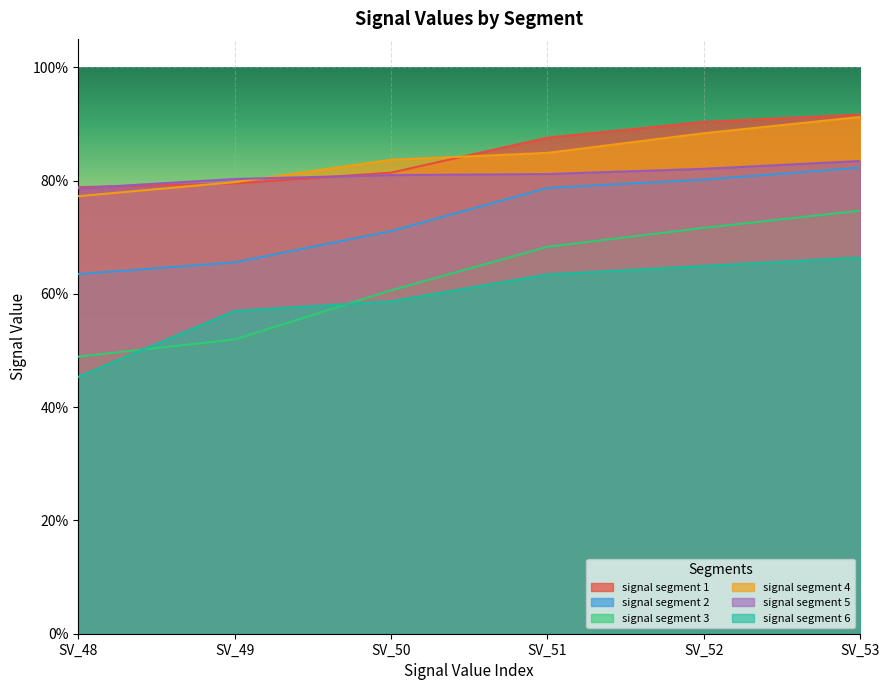

What is the sum of the signal segment 6 values at SV_49 and SV_53?

1.2